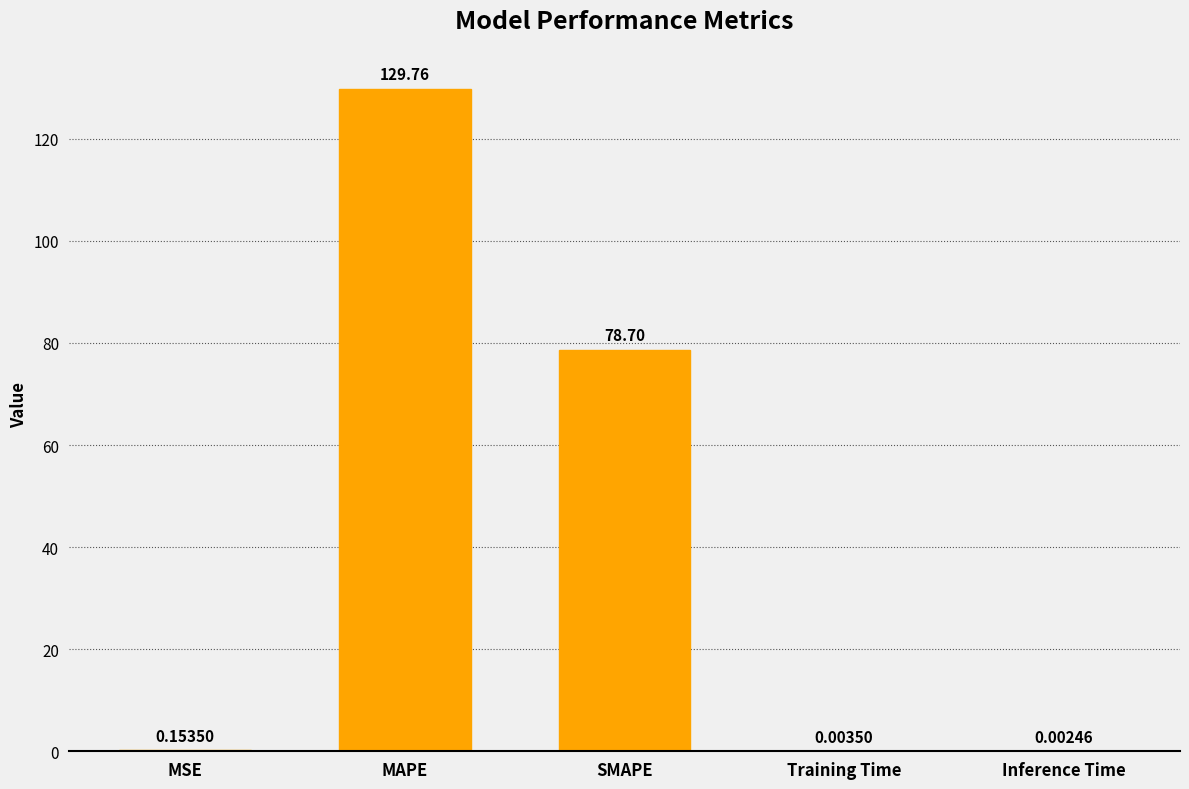

What is the approximate value at SMAPE?

78.7